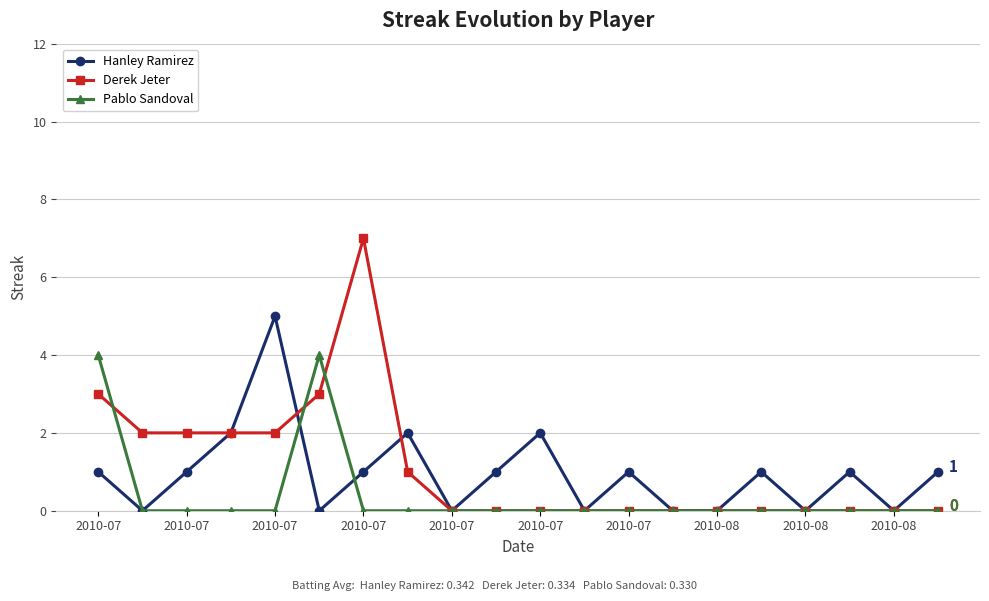

Which series has the largest total across all categories?

Derek Jeter